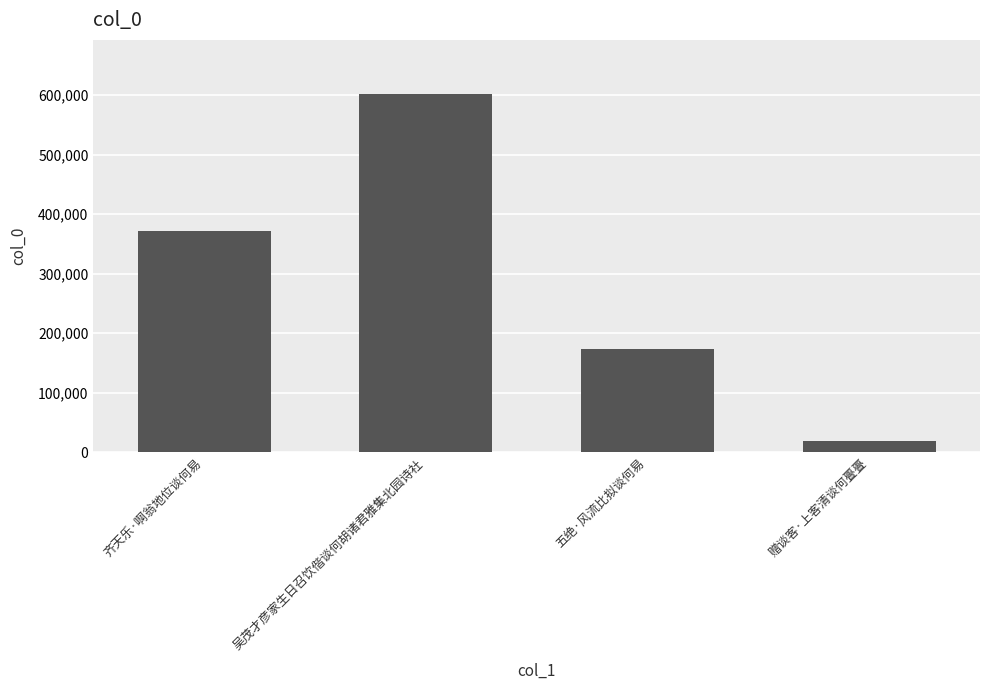

At which label is the value closest to 311029?

齐天乐·啊翁地位谈何易